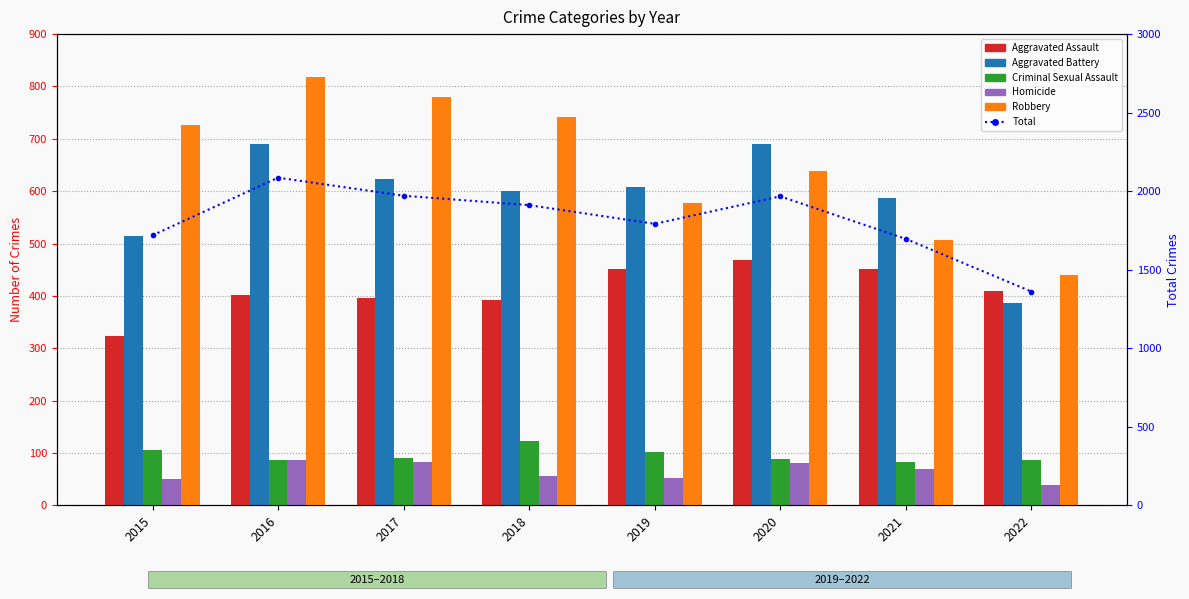

What is the difference between the highest and lowest values at 2016?

1999